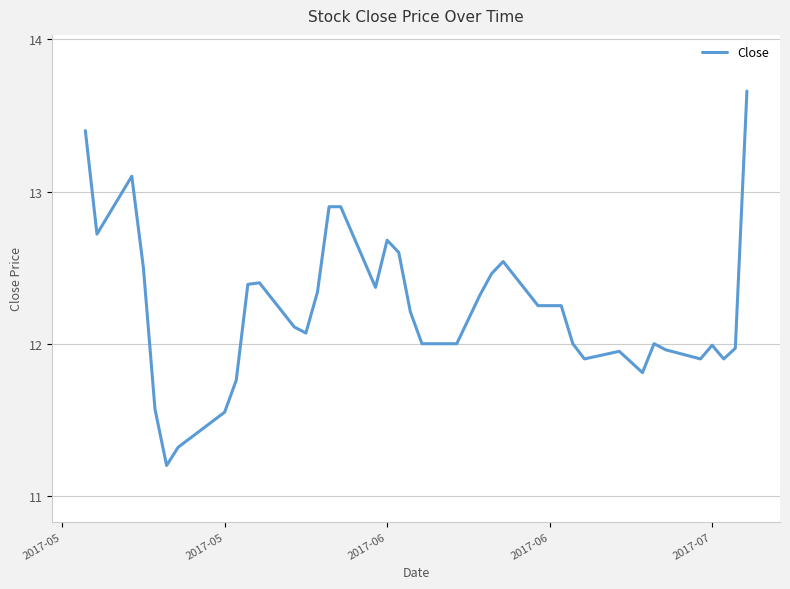

What is the difference between the maximum and minimum values?

2.5